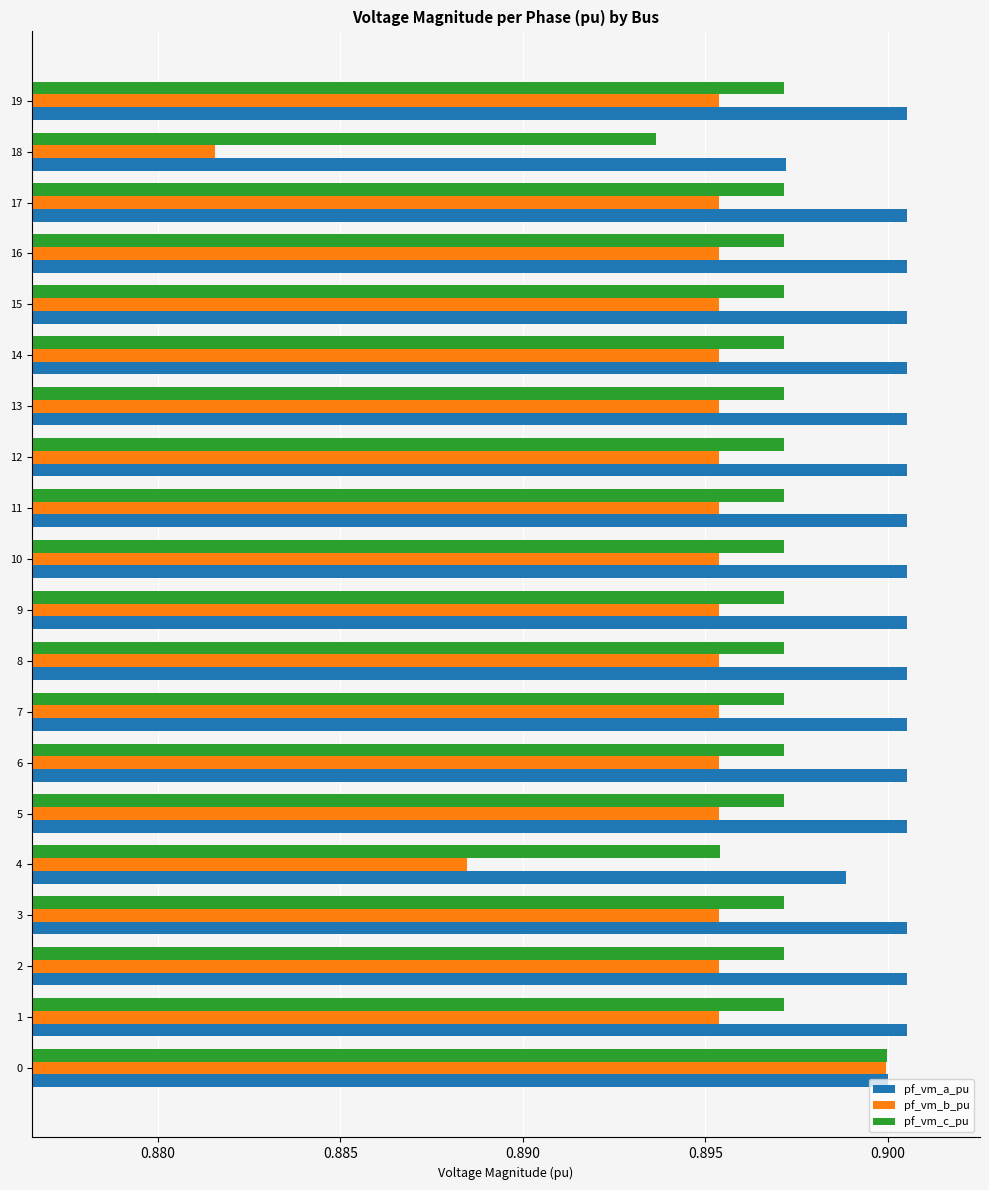

Where is pf_vm_a_pu nearest to the value 0?

18